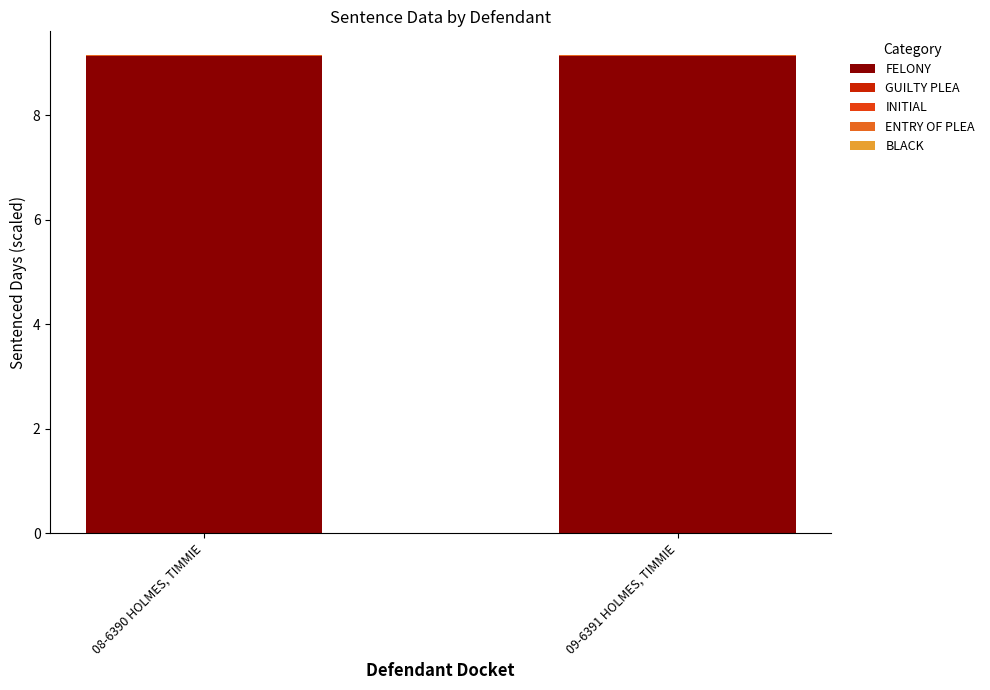

True or false: FELONY has a value of 9.1 at 09-6391 HOLMES, TIMMIE.

True